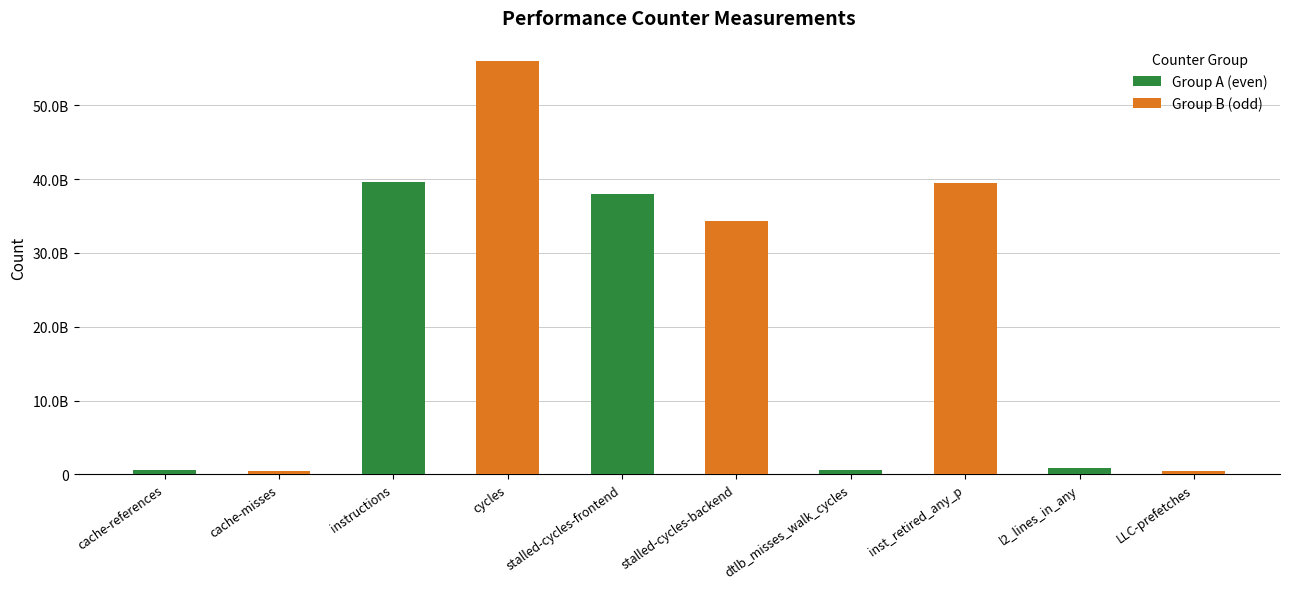

Which label corresponds to the smallest value in the chart?

cache-misses